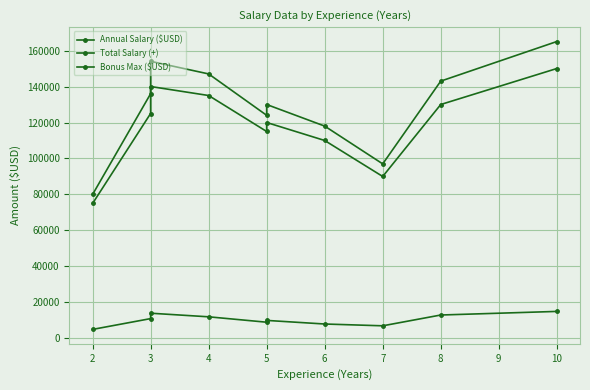

Read the Total Salary (+) value at 4, to the nearest 50.

147000